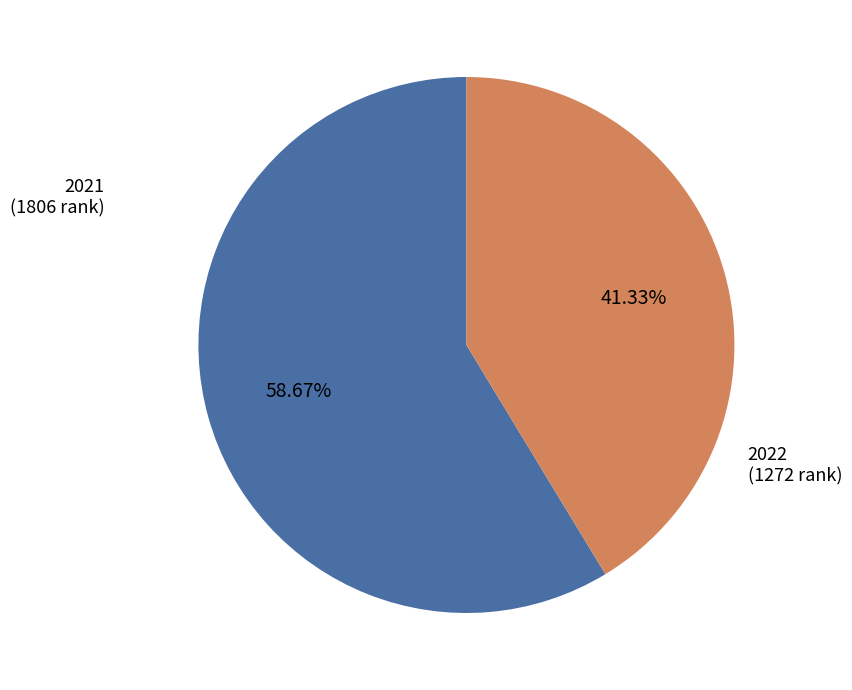

To the nearest percent, what portion does 2022 represent?

41%